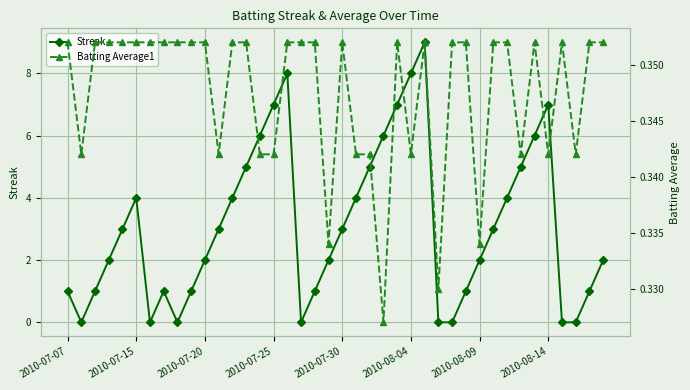

What is the value of the Batting Average1 point at the 1st from the left?

0.4